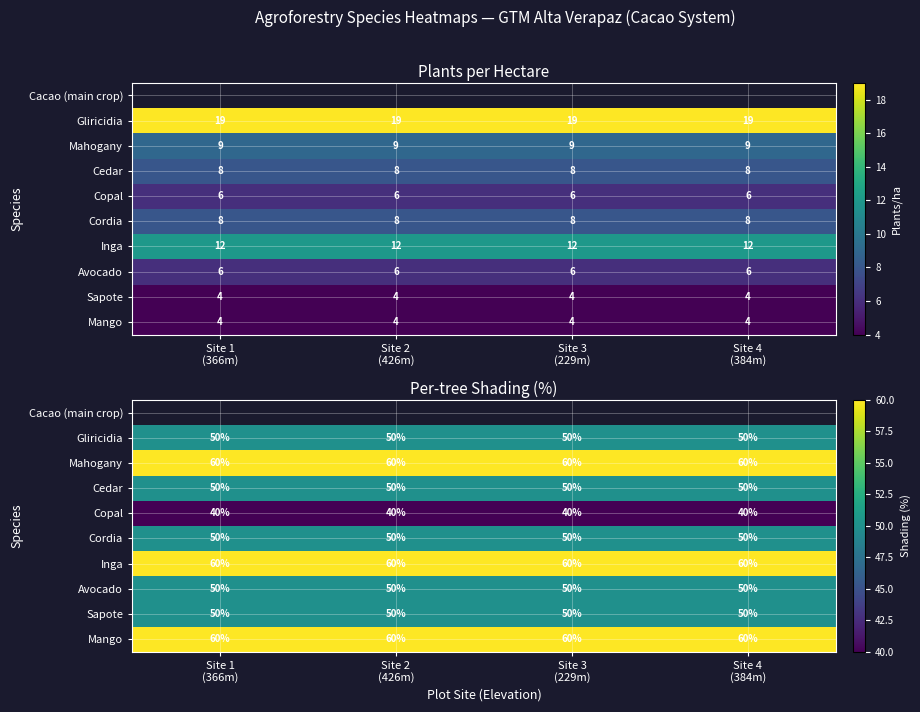

Which category has the lowest value in the Gliricidia series?

Site 1 (366m)